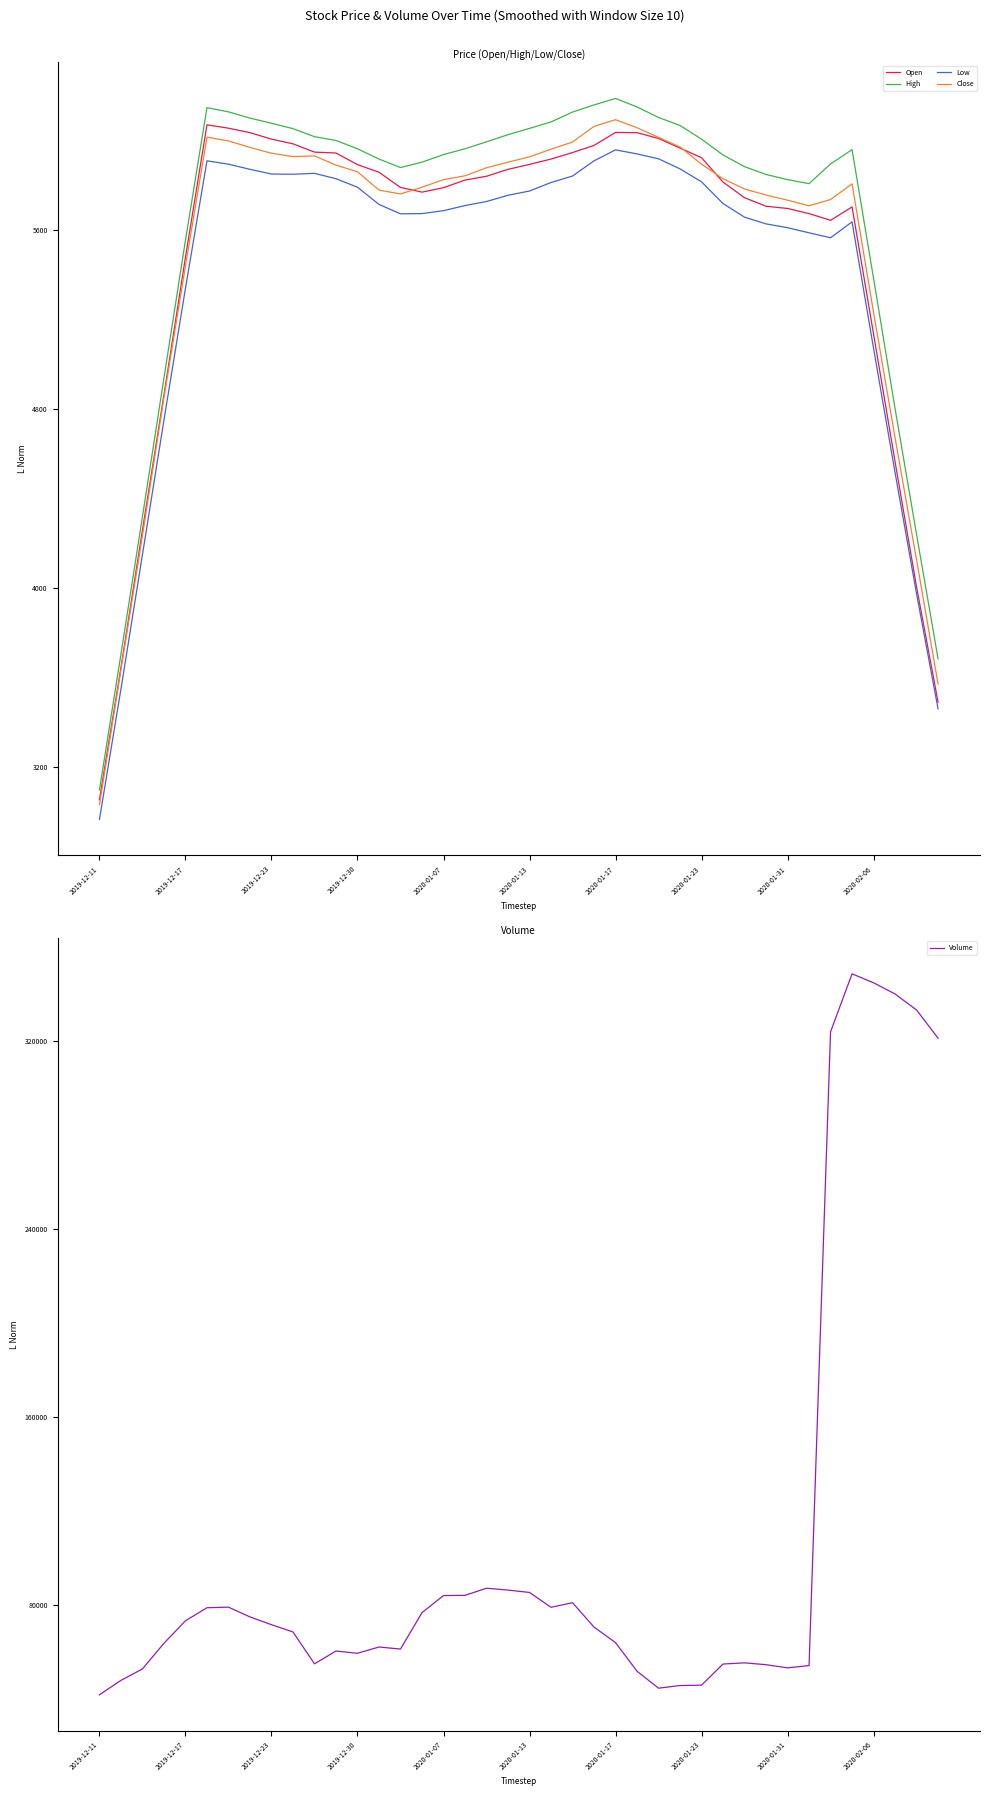

What is the minimum value for High?

3098